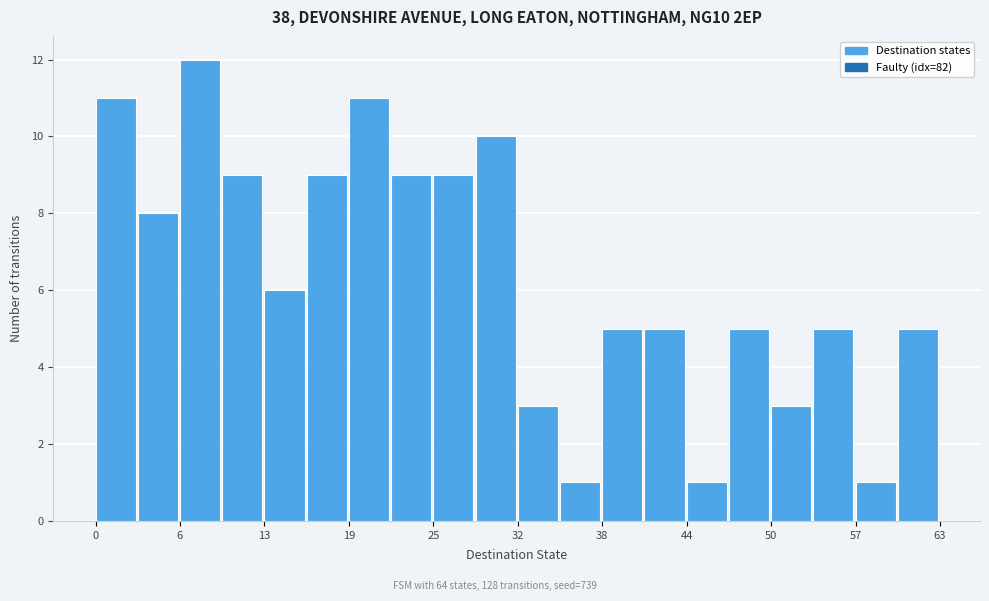

Around what value on the x-axis is the tallest bar? Give the approximate position of its centre, as read against the axis.

8